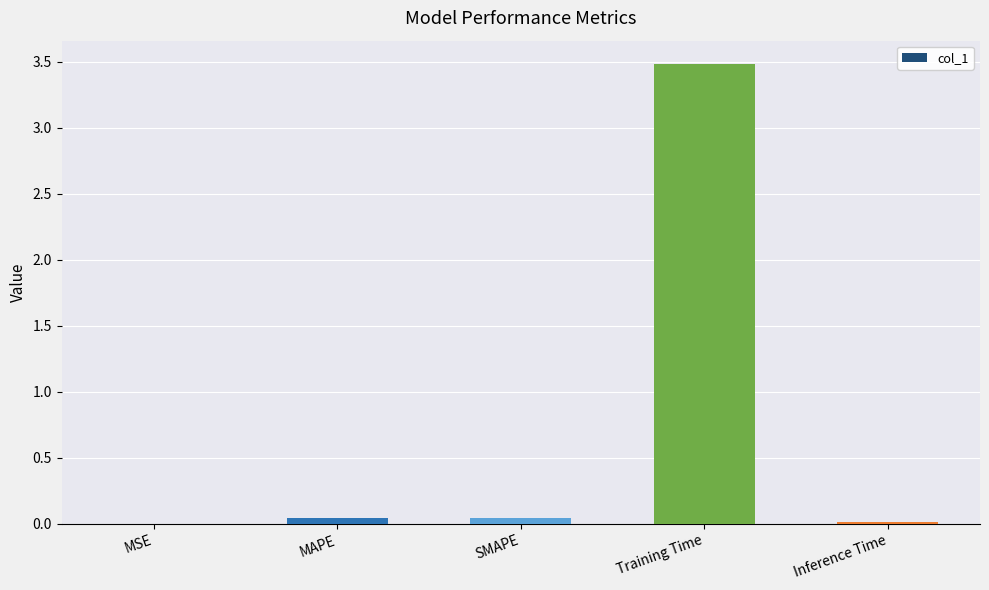

Read the value at Training Time.

3.5